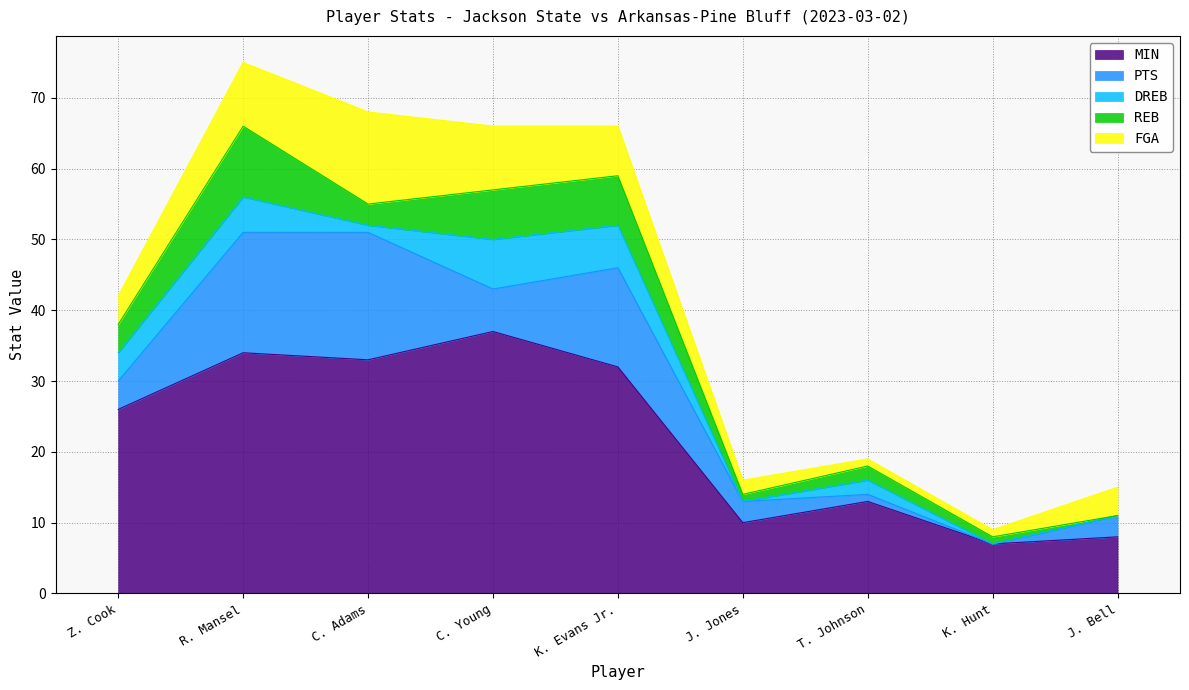

Which series has the largest total across all categories?

MIN